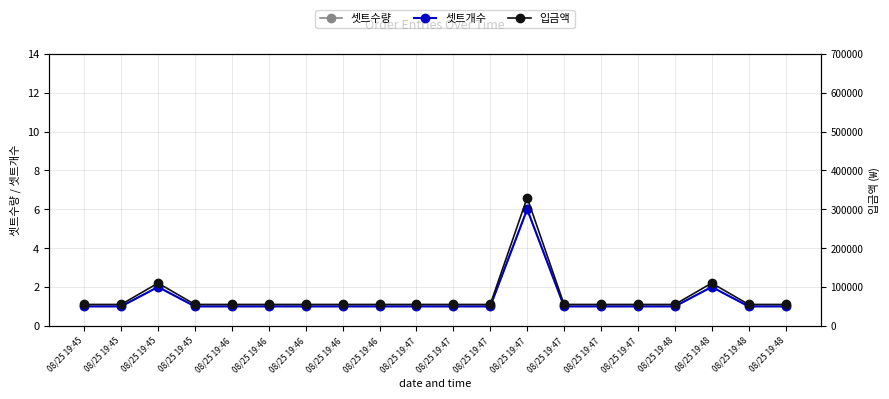

Is the value of 셋트수량 at 08/25 19:48 greater than the value of 셋트개수 at 08/25 19:46?

No